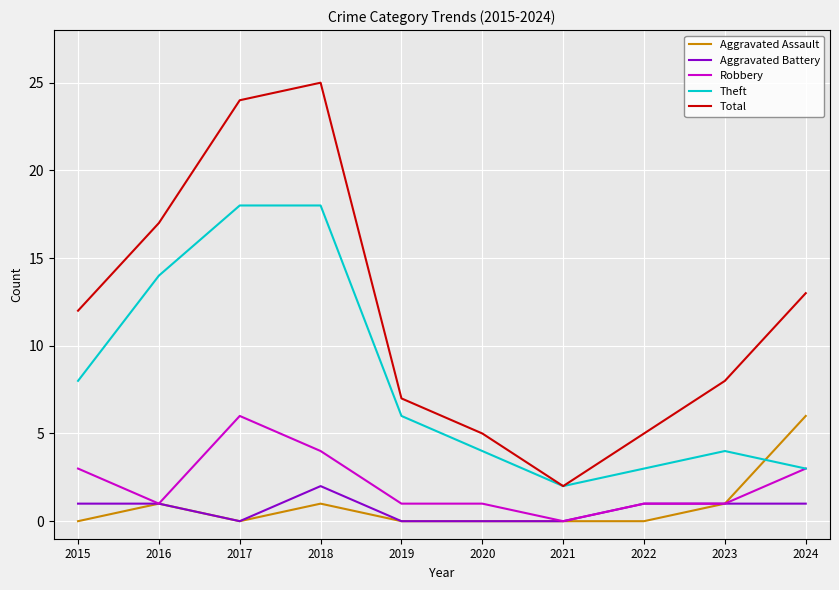

What is the lowest value of the Theft series?

2